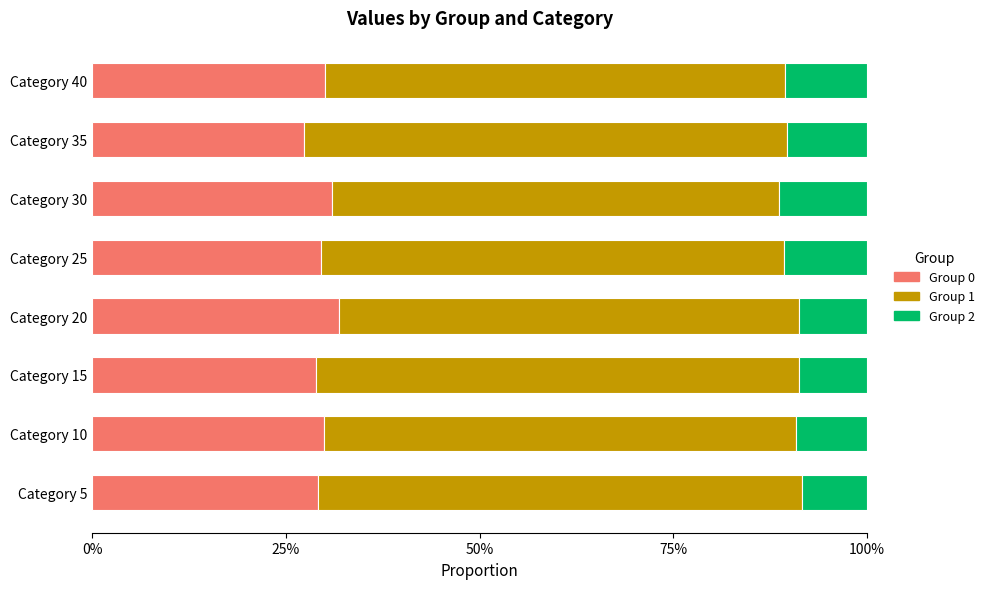

Is it true that Group 0 equals 7.7 at Category 10?

False